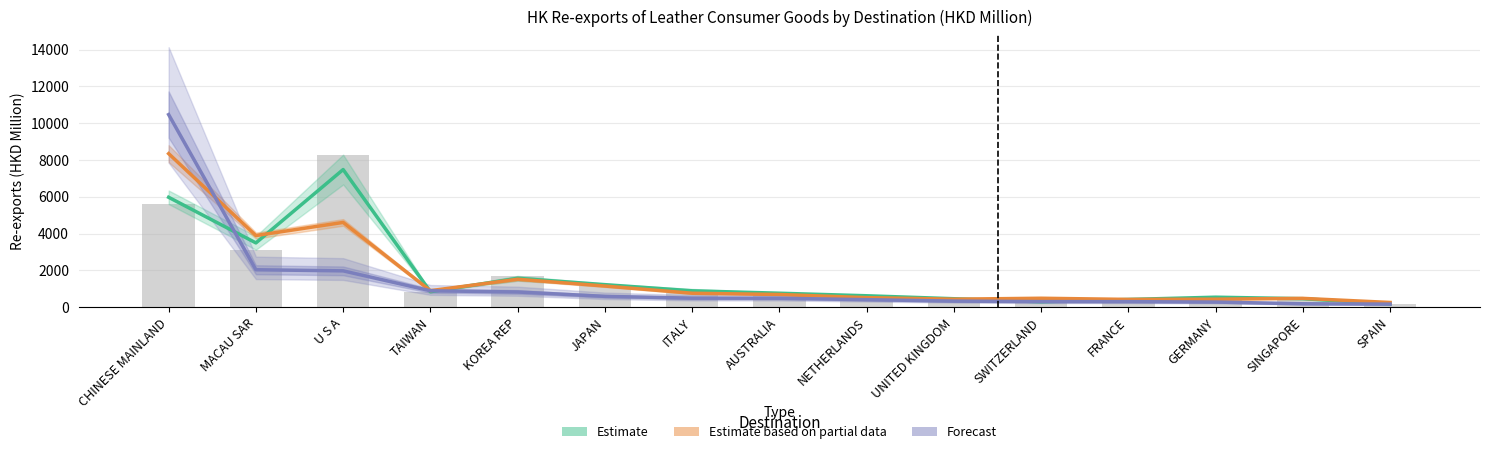

Which series has the largest range (max minus min)?

Forecast